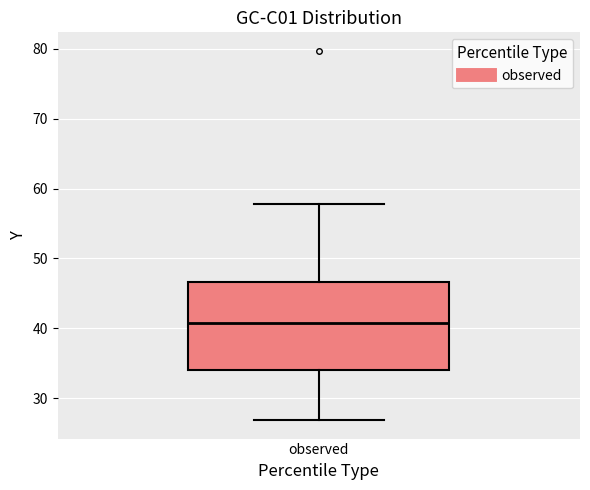

Transcribe this box plot: give where the median line is, the range the box spans, and where the two whiskers end, as read against the y-axis. The values are not printed on the chart, so give them approximately, as read against the axis.

median 41, box 34 to 47, whiskers 27 to 58